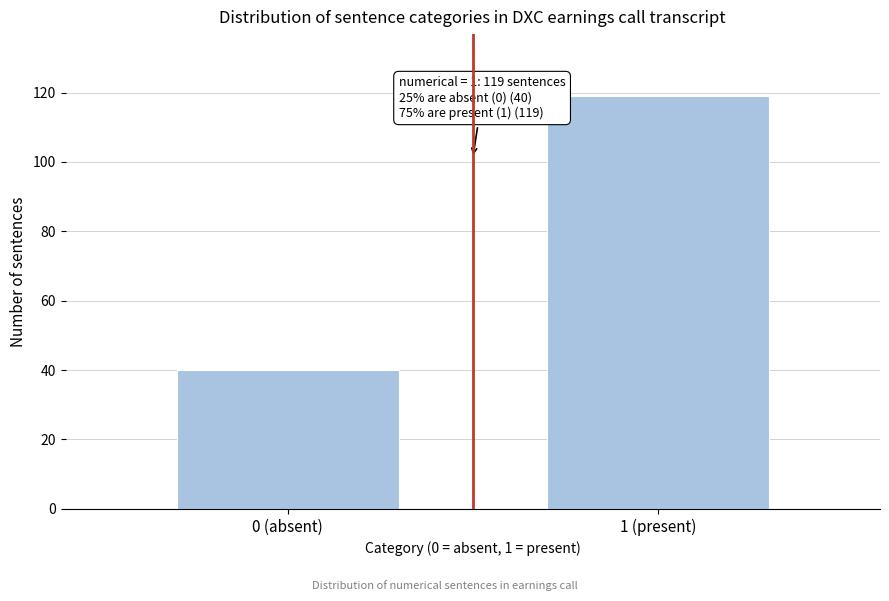

Reading left to right, what are all the values shown in this chart?

0 (absent)=40	1 (present)=119